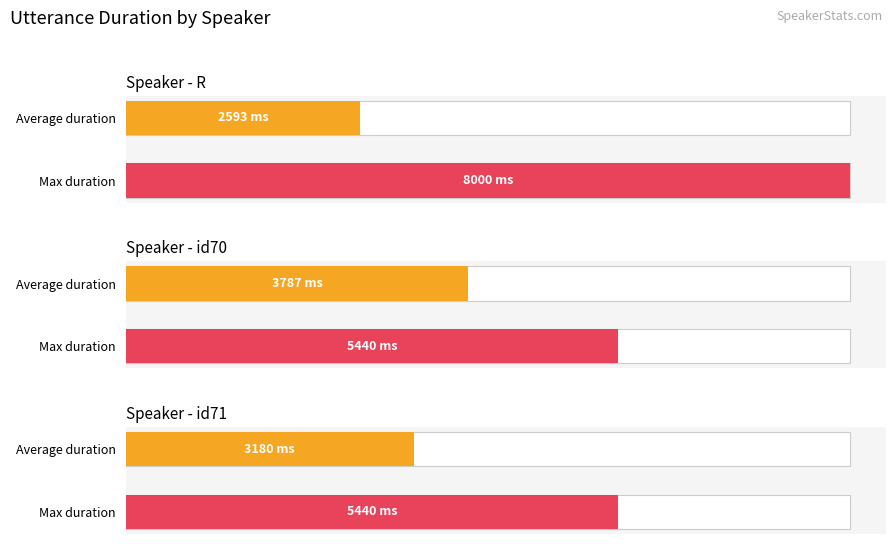

How many bars are there in each group?

2